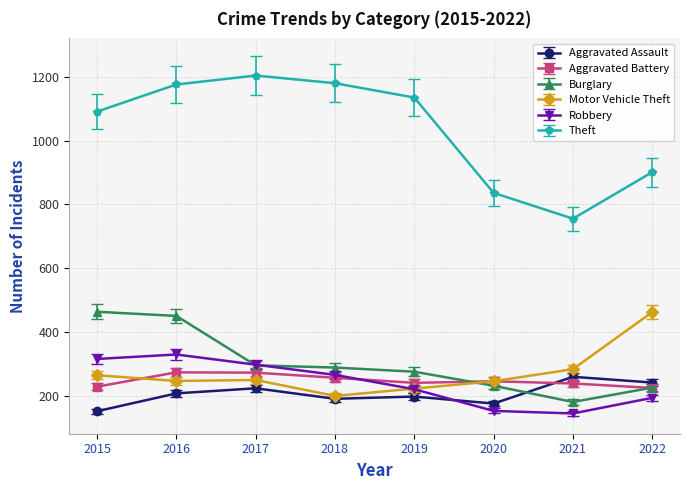

What are all the series names shown in the legend?

Aggravated Assault, Aggravated Battery, Burglary, Motor Vehicle Theft, Robbery, Theft